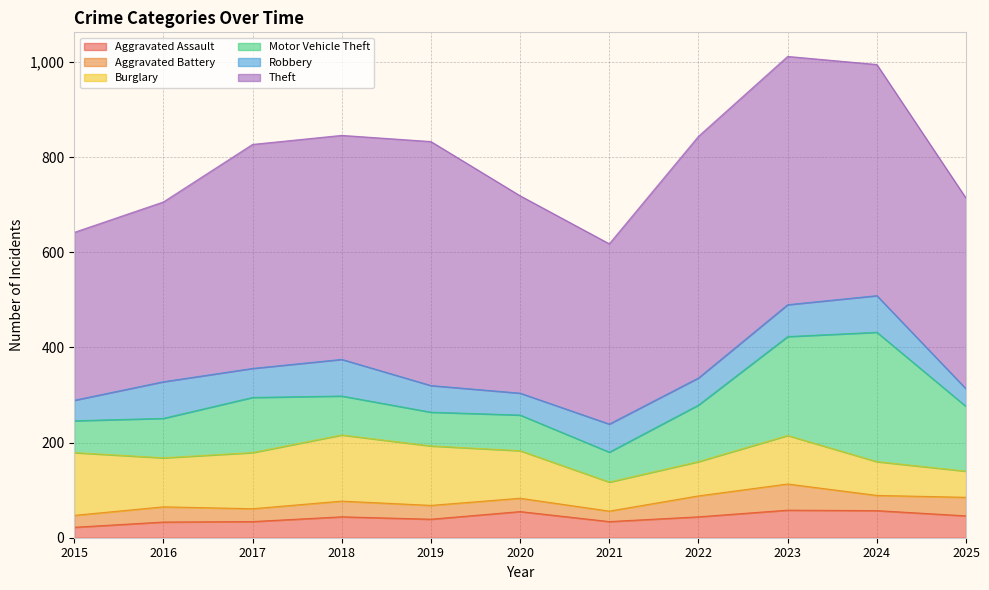

How many distinct data groups are displayed?

6